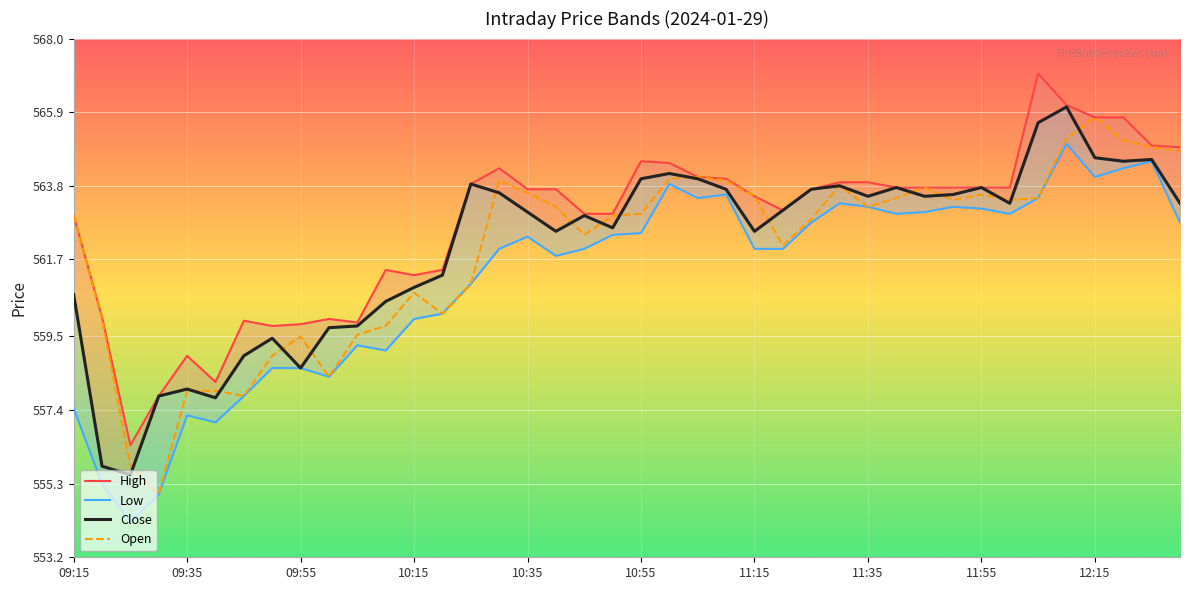

What is the lowest value of the Open series?

555.0